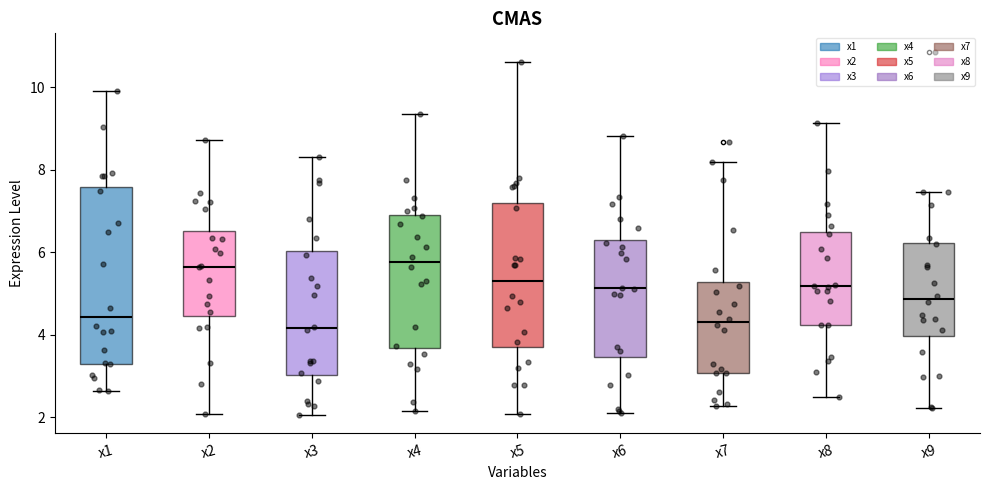

Where does the median line of the box for x8 sit on the y-axis? The values are not printed on the chart, so give them approximately, as read against the axis.

5.2